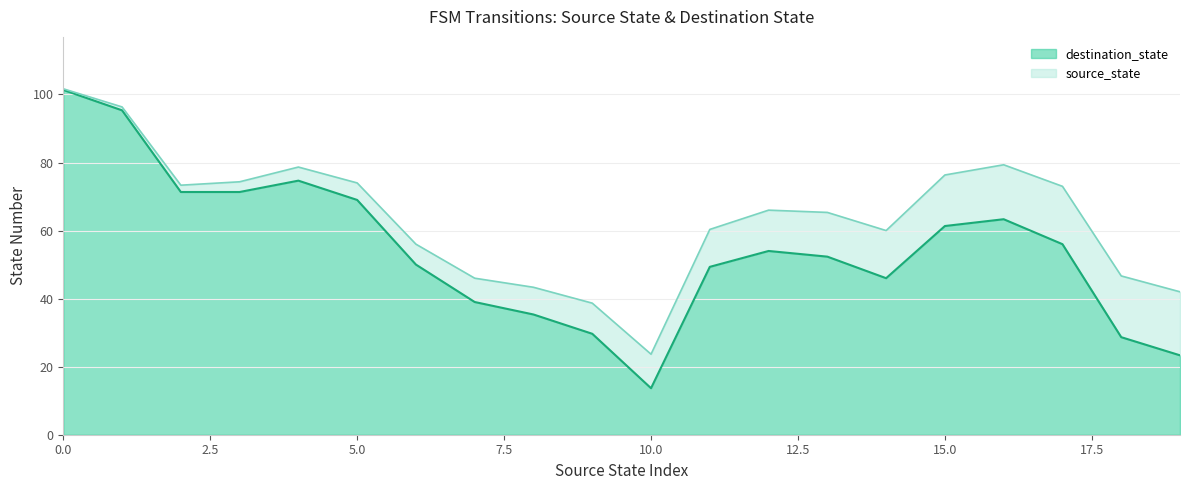

What is the maximum value for destination_state?

101.3